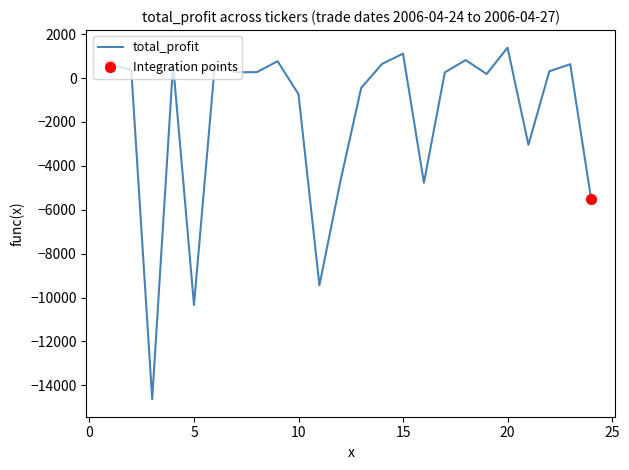

What is the maximum value shown in the chart?

1382.4